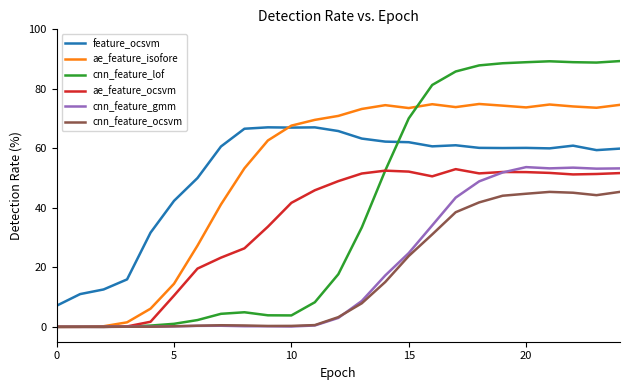

How many times do feature_ocsvm and cnn_feature_lof cross each other?

1